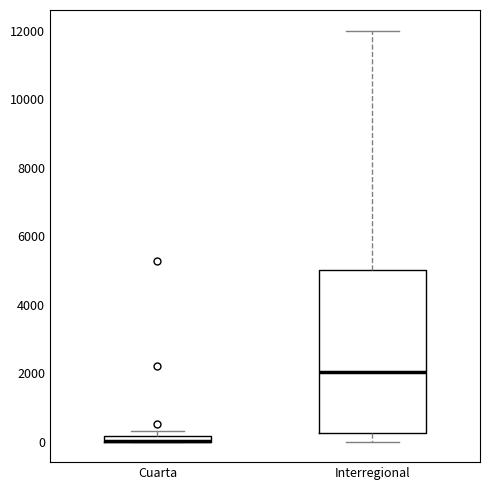

Where does the upper whisker of the box for Interregional end on the y-axis? The values are not printed on the chart, so give them approximately, as read against the axis.

12000